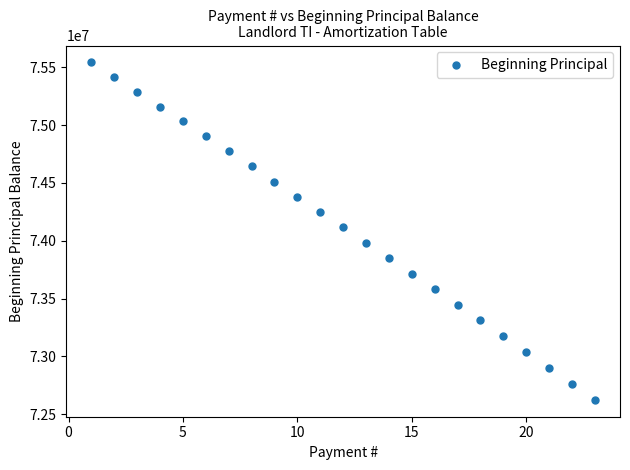

What is the range of Y values (max minus min)?

2916297.7